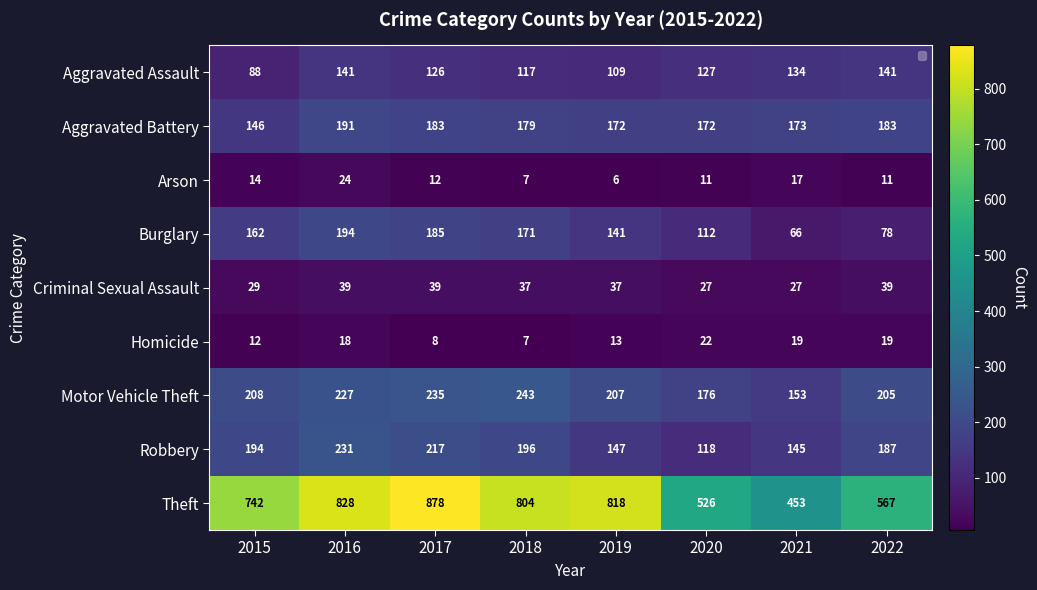

How many distinct data groups are displayed?

9